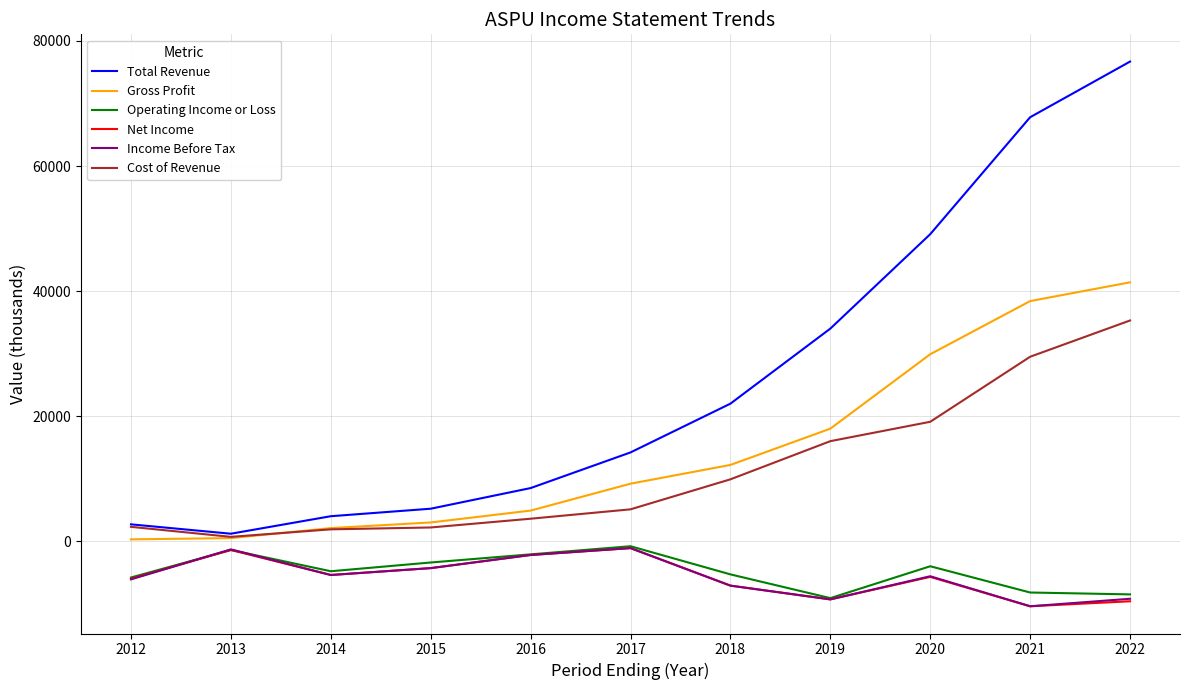

What is the greatest value displayed?

76700